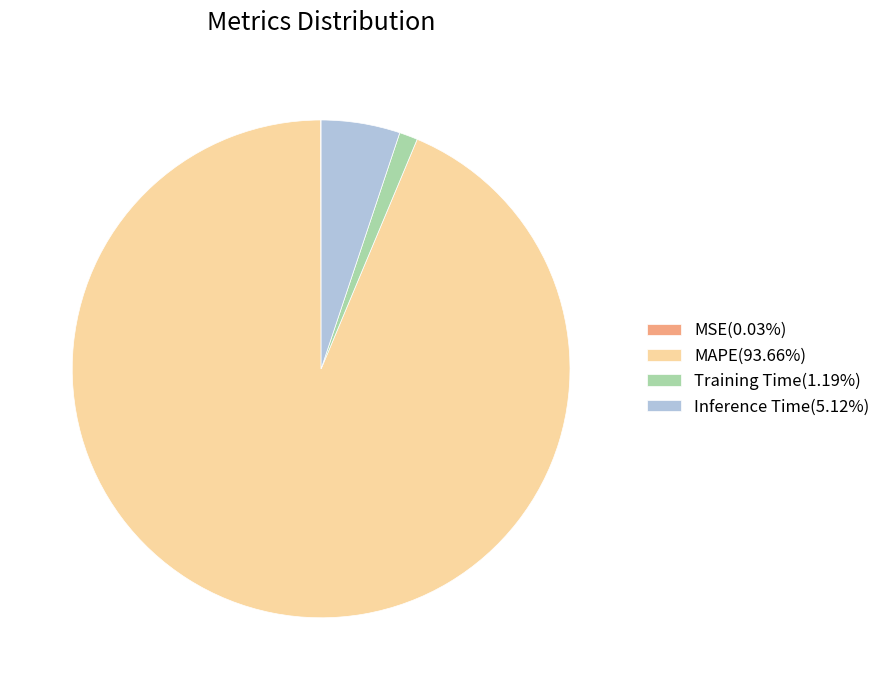

Does any single category account for the majority?

Yes